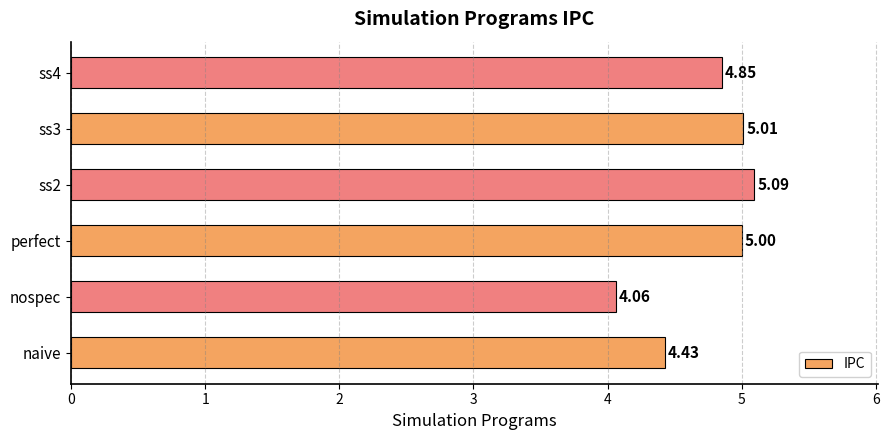

Which label corresponds to the smallest value in the chart?

nospec